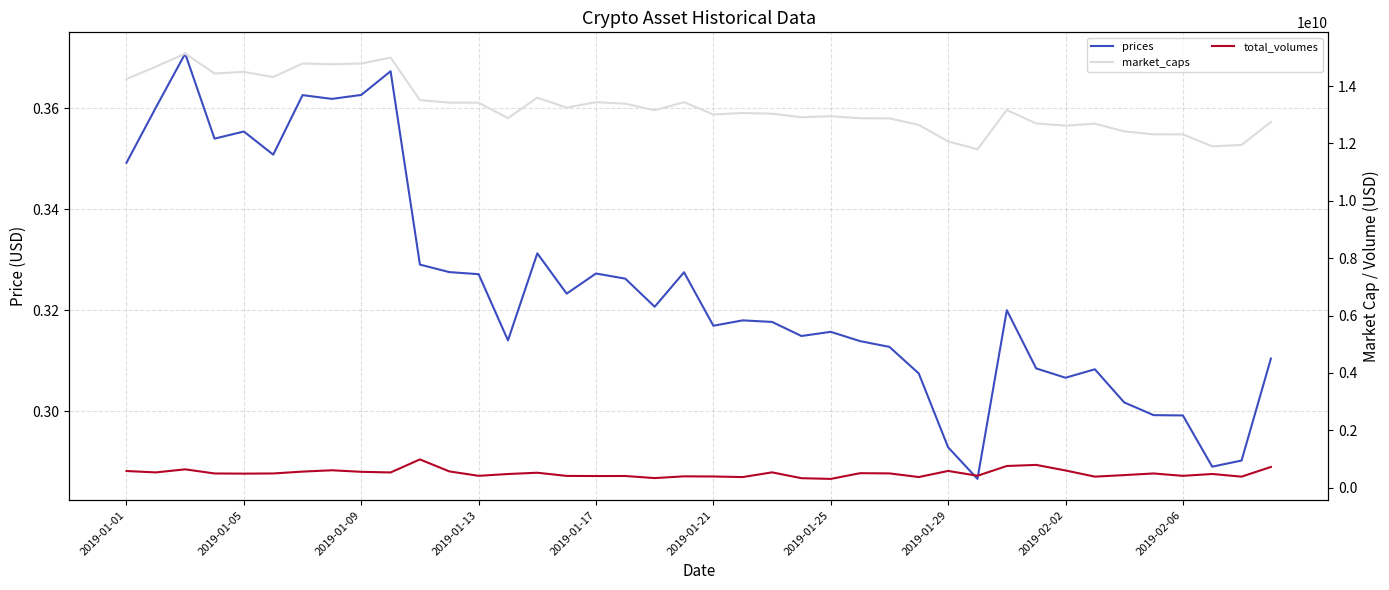

Reading right to left, extract all data points from this chart.

prices: 0.3	0.3	0.3	0.3	0.3	0.3	0.3	0.3	0.3	0.3	0.3	0.3	0.3	0.3	0.3	0.3	0.3	0.3	0.3	0.3	0.3	0.3	0.3	0.3	0.3	0.3	0.3	0.3	0.3	0.3	0.4	0.4	0.4	0.4	0.4	0.4	0.4	0.4	0.4	0.3
market_caps: 12750124566.5	11949211960.8	11901512124.3	12316475296.0	12318981576.6	12420957857.5	12690762920.4	12621802467.2	12697870804.6	13165745045.2	11798293273.6	12070520515.4	12647626145.3	12873766718.8	12880172478.0	12951257563.4	12914976704.2	13038285033.5	13063342082.8	13011477628.8	13440395811.5	13158726687.5	13386850948.2	13440666466.9	13250399888.9	13596992392.2	12882801189.0	13421281192.9	13425186803.4	13510760656.2	14993887227.4	14788107342.6	14762623133.0	14789291600.8	14315013504.5	14496424116.2	14441488490.6	15133869936.2	14676635140.8	14249680464.5
total_volumes: 720913070.5	382512258.7	475307629.8	410993072.6	493327591.9	436671940.2	382674595.8	597851854.5	791829713.6	754107735.9	413279470.8	581673448.9	368746843.0	495940405.2	503232743.3	303813845.5	328647954.8	532065422.6	367655023.9	388184198.5	393170270.9	332351555.7	405007131.6	403570445.8	408479335.6	519065000.5	474444573.7	411130981.2	565606578.1	982892808.3	528848998.7	551158708.6	604509982.9	558490987.9	493710851.8	487862712.3	493301288.4	637546647.8	530562678.8	579044791.8